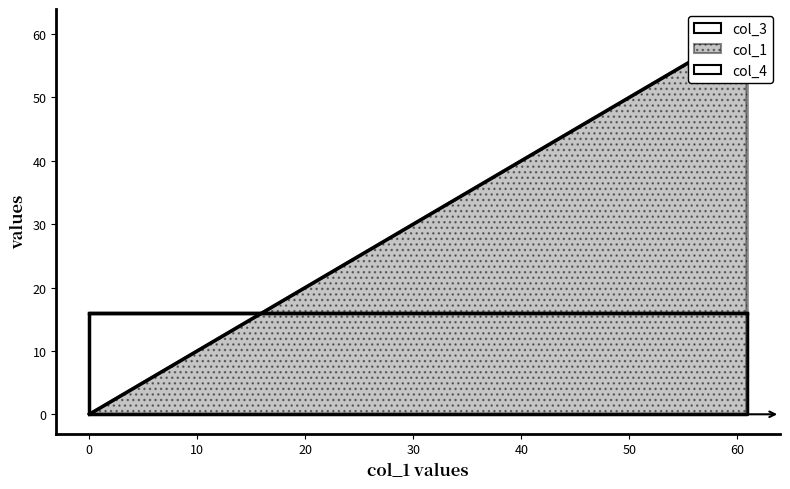

The col_1 series shows 27.7 at 0.0. True or false?

False